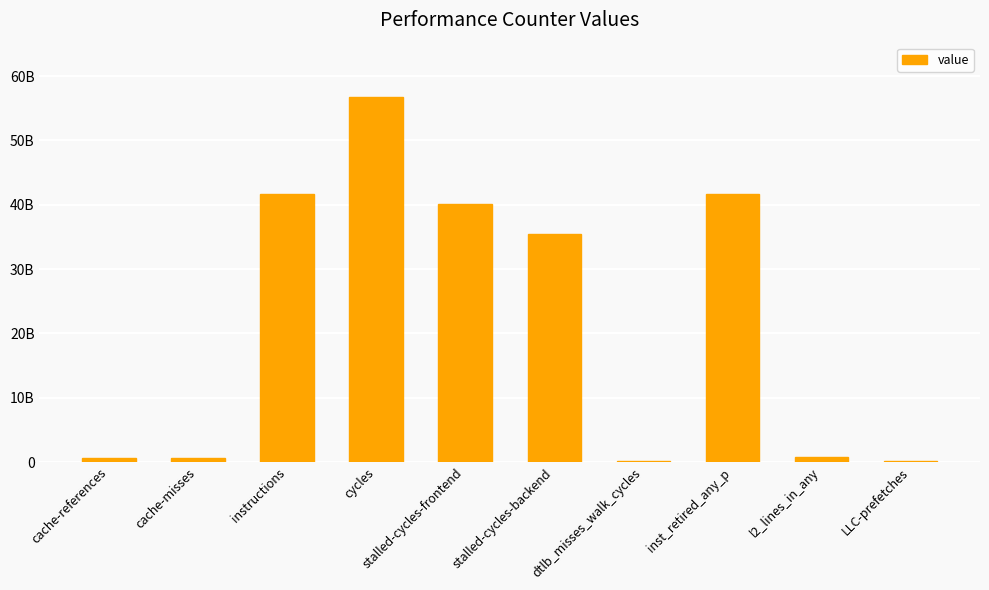

What is the label of the 6th bar from the right?

stalled-cycles-frontend